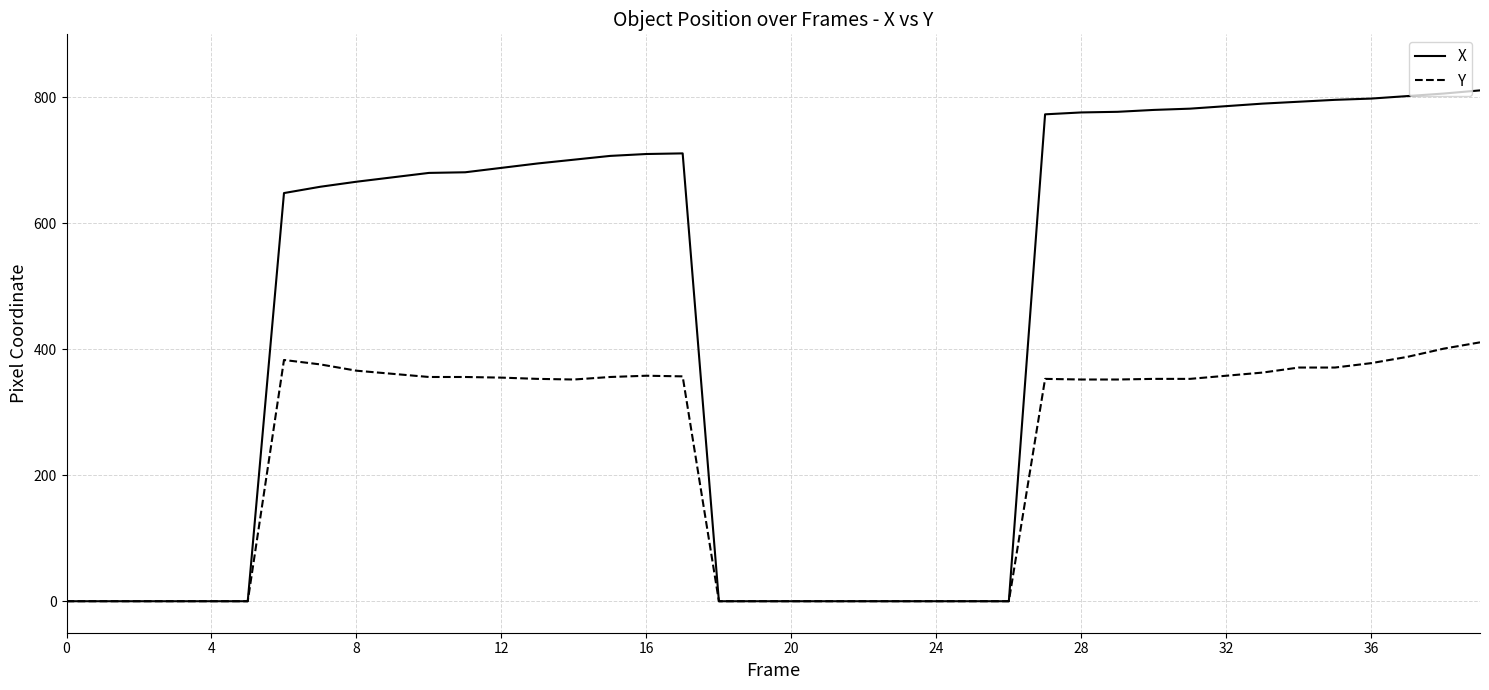

How many series are shown in this chart?

2